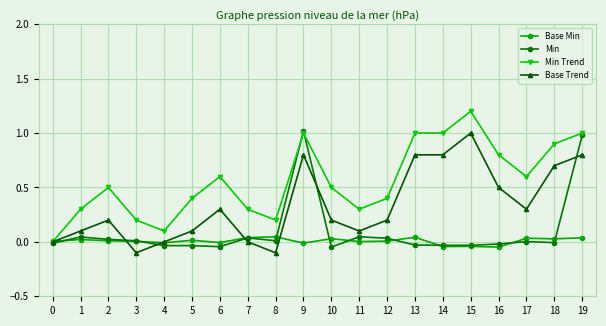

What is the difference between the maximum and minimum values in the Min series?

1.1